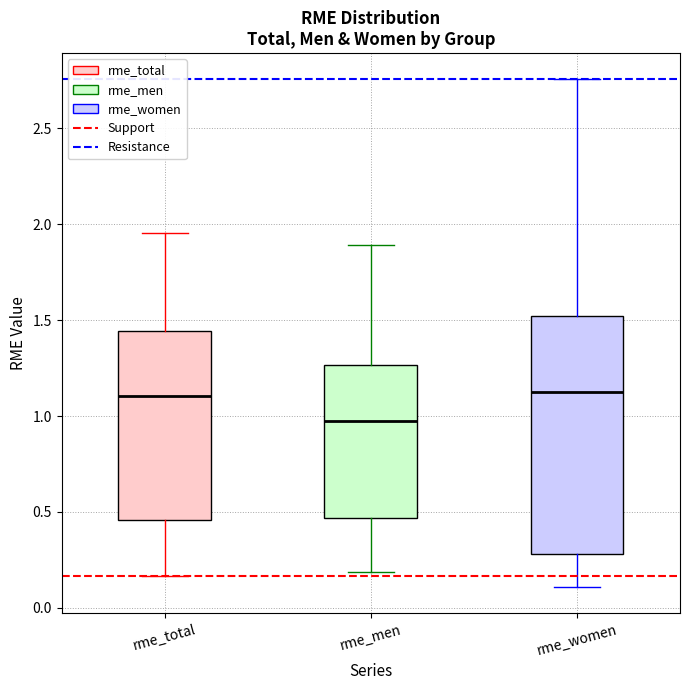

Reading left to right, transcribe this box plot: for each box, give where its median line is, the range the box spans, and where its two whiskers end, as read against the y-axis. The values are not printed on the chart, so give them approximately, as read against the axis.

rme_total: median 1.10, box 0.45 to 1.45, whiskers 0.15 to 1.95
rme_men: median 0.95, box 0.45 to 1.25, whiskers 0.20 to 1.90
rme_women: median 1.15, box 0.30 to 1.50, whiskers 0.10 to 2.75